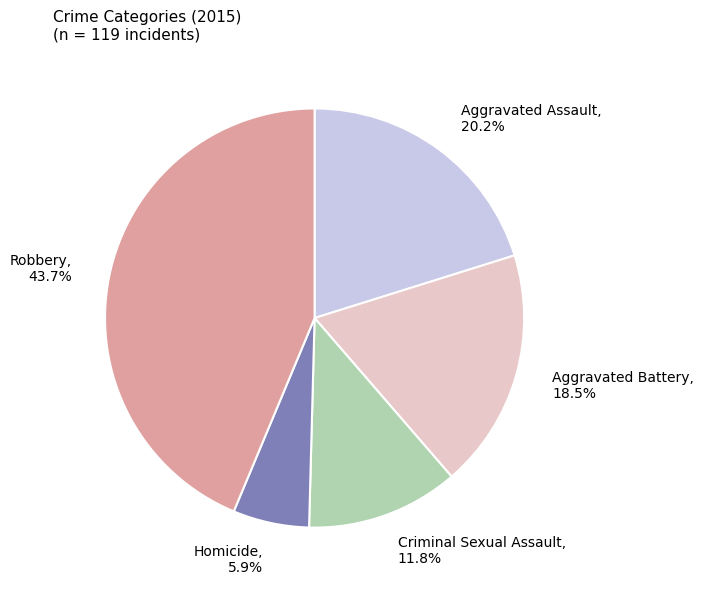

Rank the categories by value from lowest to highest.

Homicide, Criminal Sexual Assault, Aggravated Battery, Aggravated Assault, Robbery